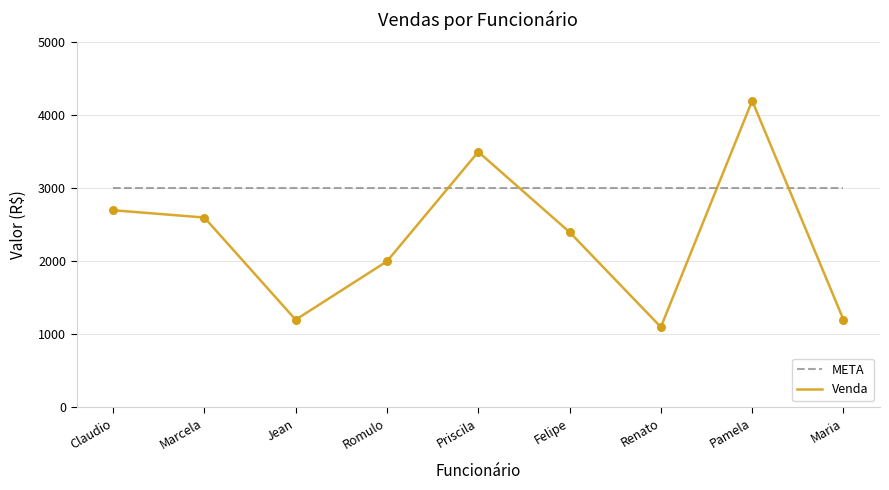

Between Romulo and Maria, which series saw the biggest shift?

Venda